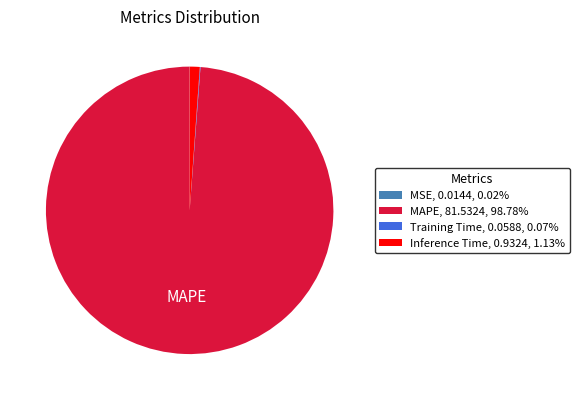

Is there a majority slice in this chart?

Yes